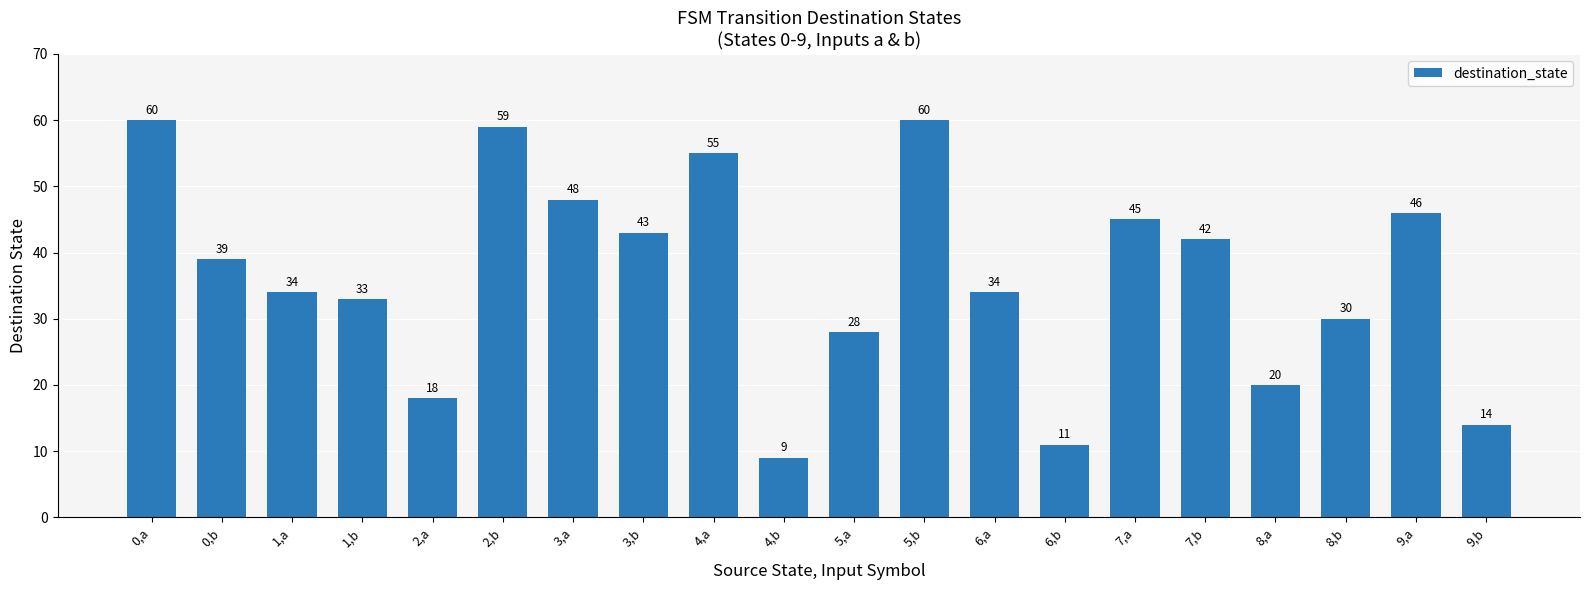

What is the average value?

36